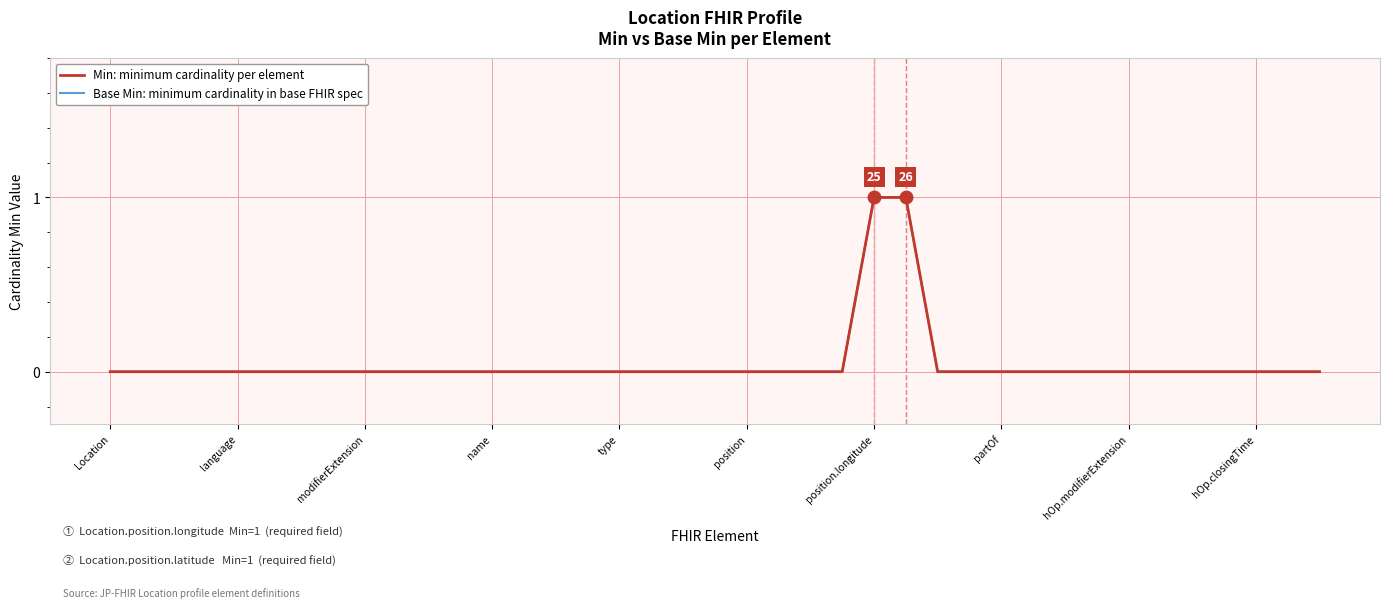

Does the chart have visible grid lines?

Yes